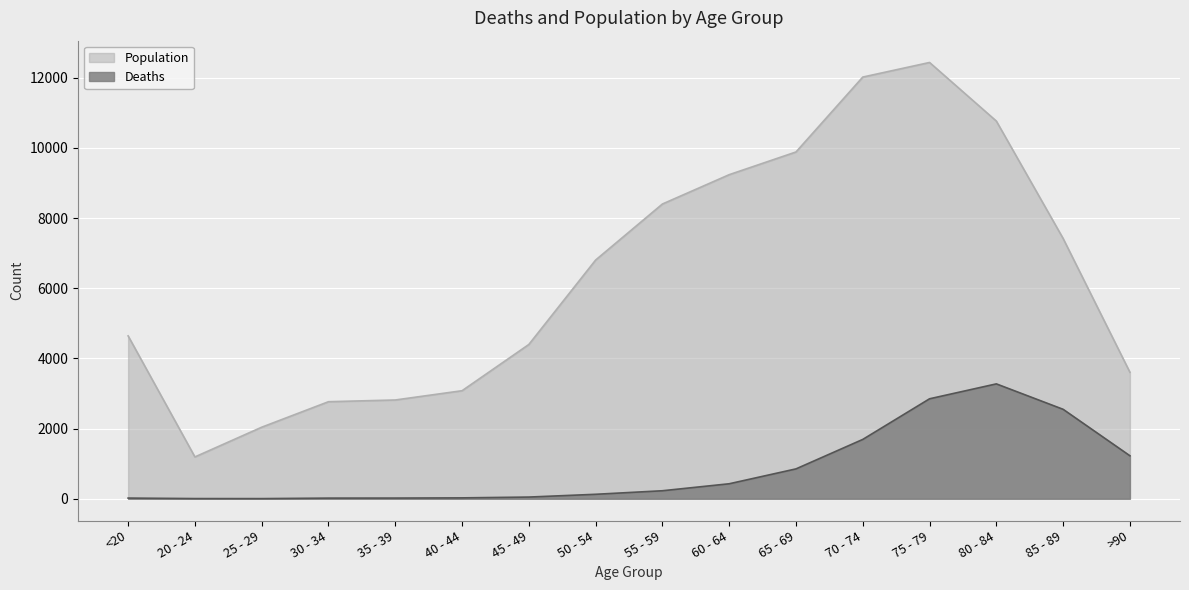

The value of Deaths at 45 - 49 is 66. True or false?

False